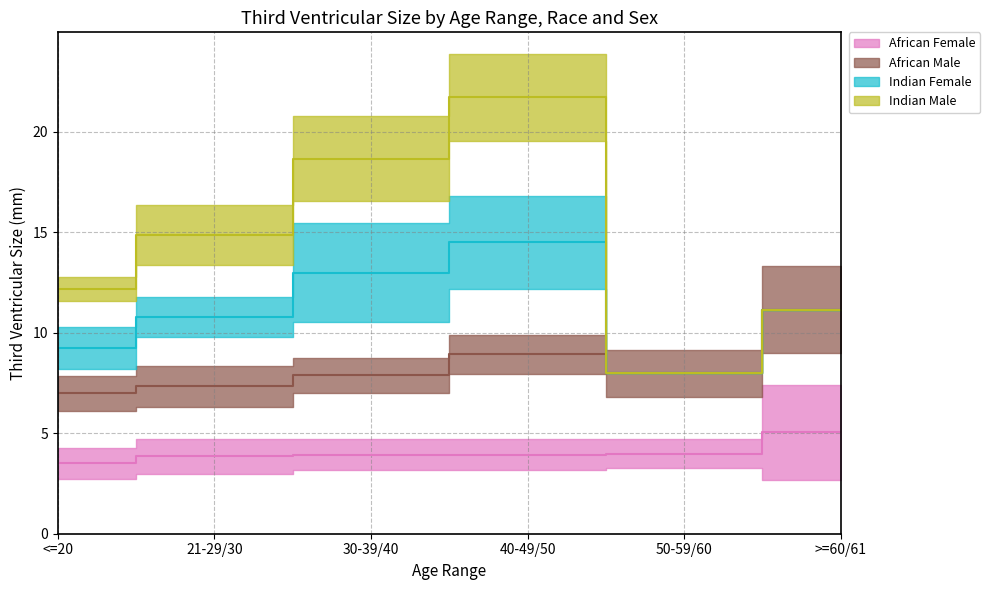

What is the difference between the second highest and minimum values in the African Female series?

0.5